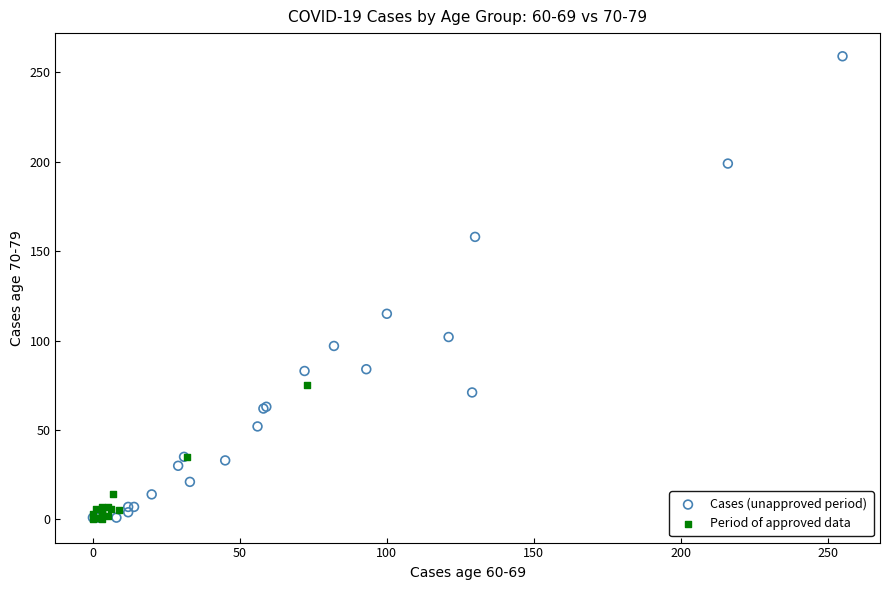

Which series has the widest spread of Y values?

Cases (unapproved period)